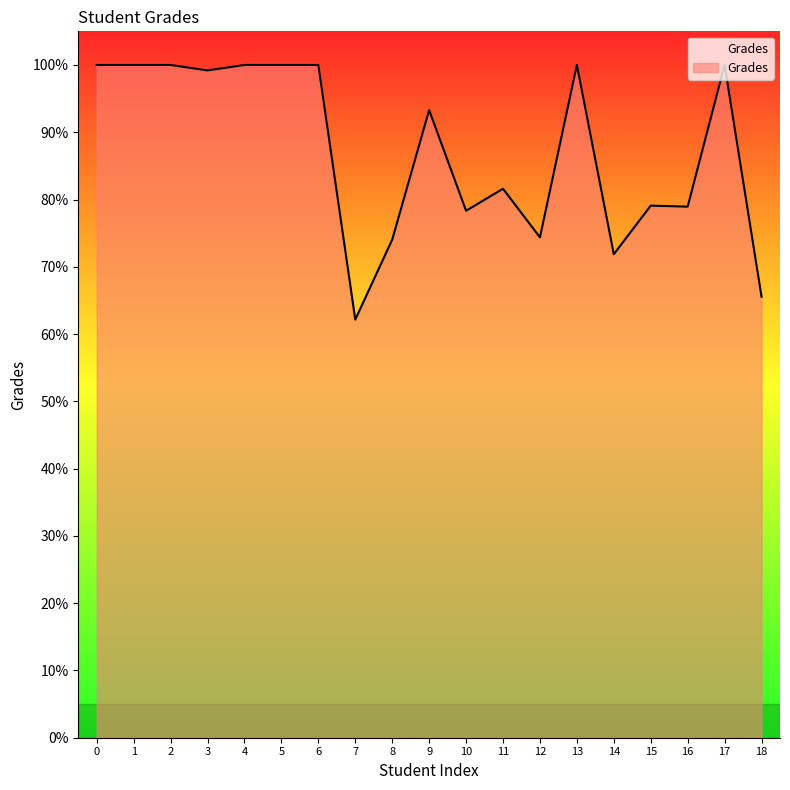

What value does the data have at 15?

79.1